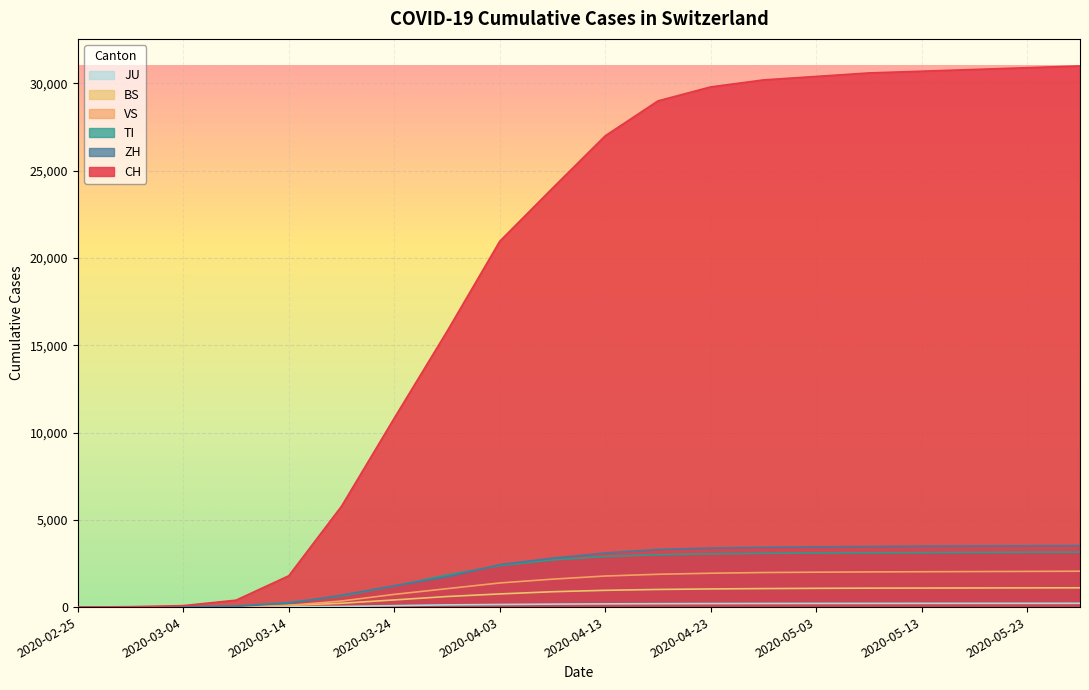

Count the number of categories in the chart.

20